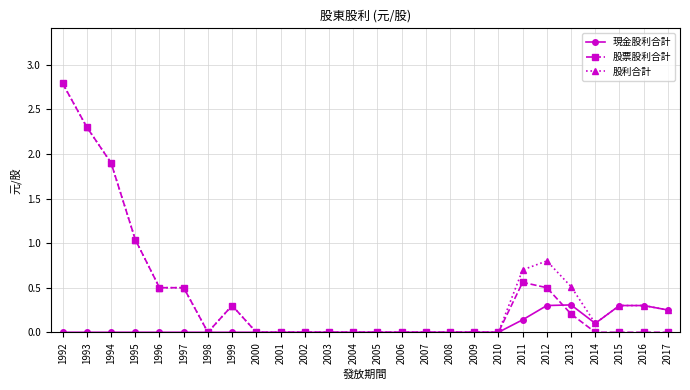

What is the difference between the 股票股利合計 values at 2015 and 1992?

2.8